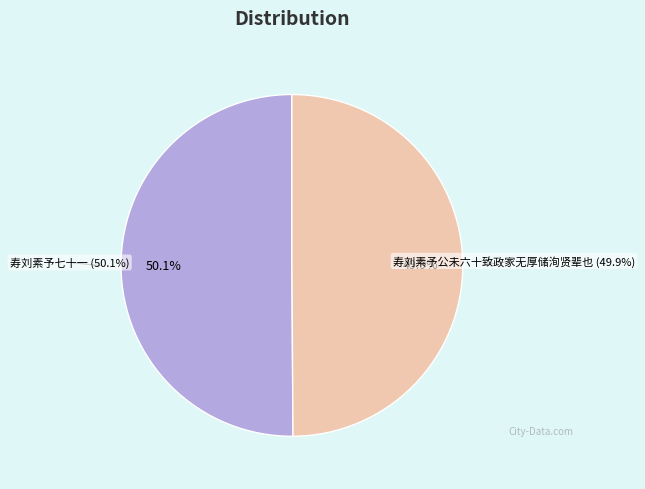

To the nearest percent, what is the combined percentage of 寿刘素予公未六十致政家无厚储洵贤辈也 and 寿刘素予七十一?

100%